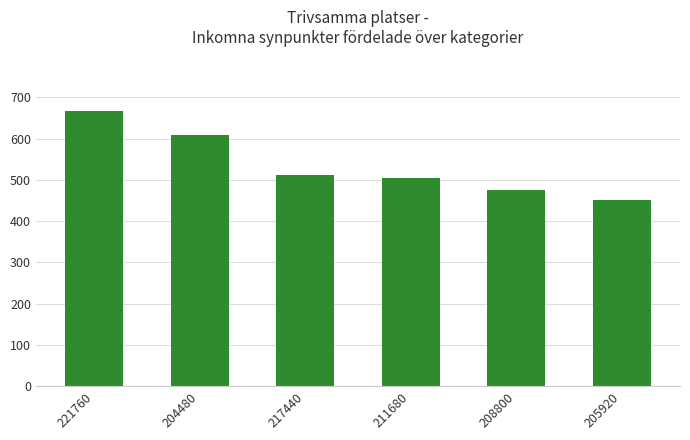

How many distinct data groups are displayed?

1